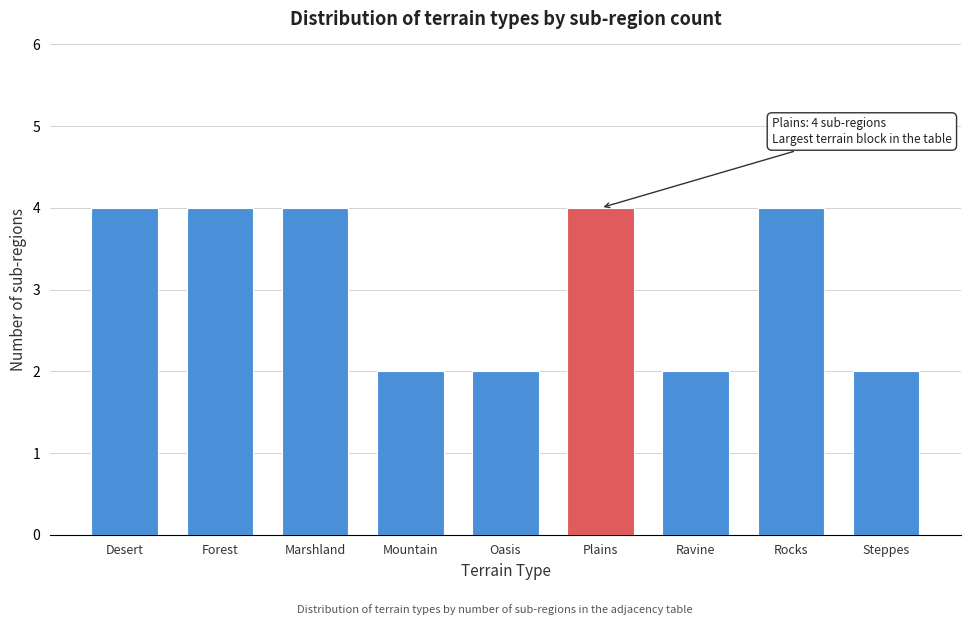

Reading left to right, transcribe all the data shown in this chart.

4	4	4	2	2	4	2	4	2